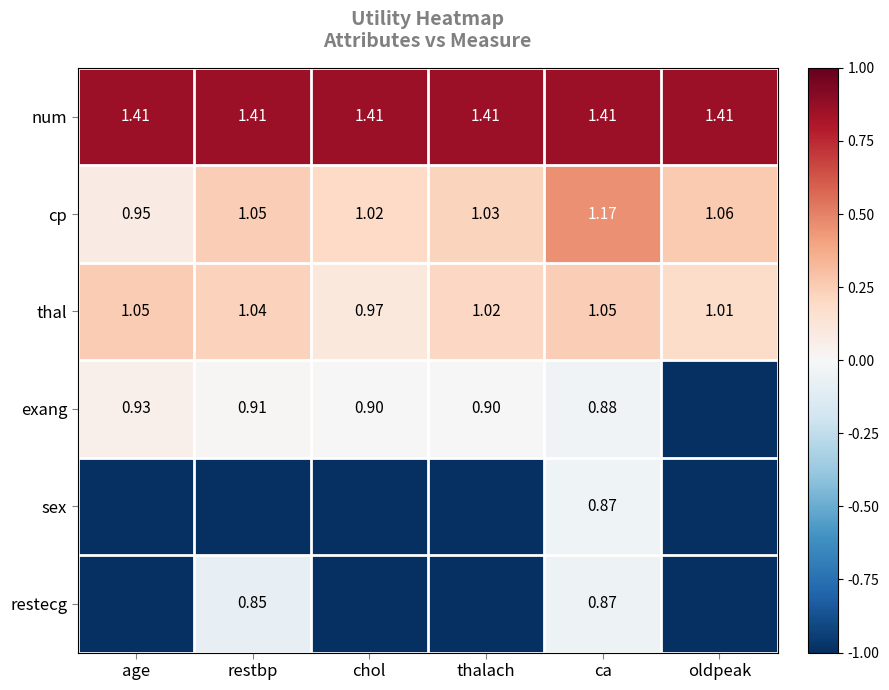

List the labels in order of cp value, smallest first.

age, chol, thalach, restbp, oldpeak, ca